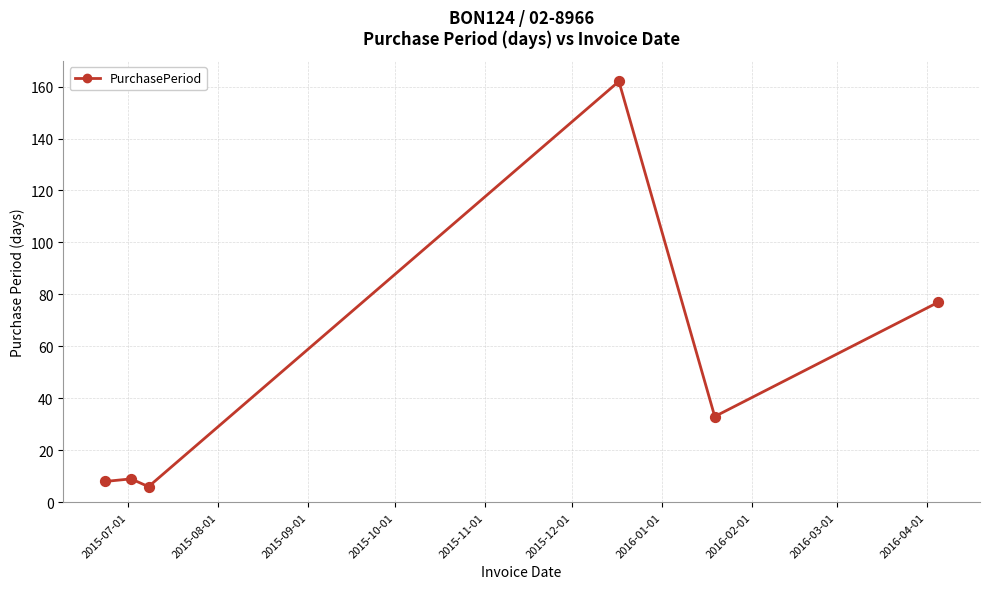

True or false: there are more than 2 points higher than both neighbors.

False